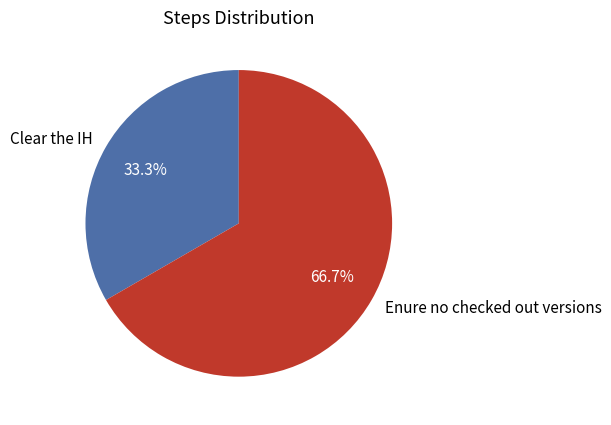

Is it true that Clear the IH is 33% of the pie?

True